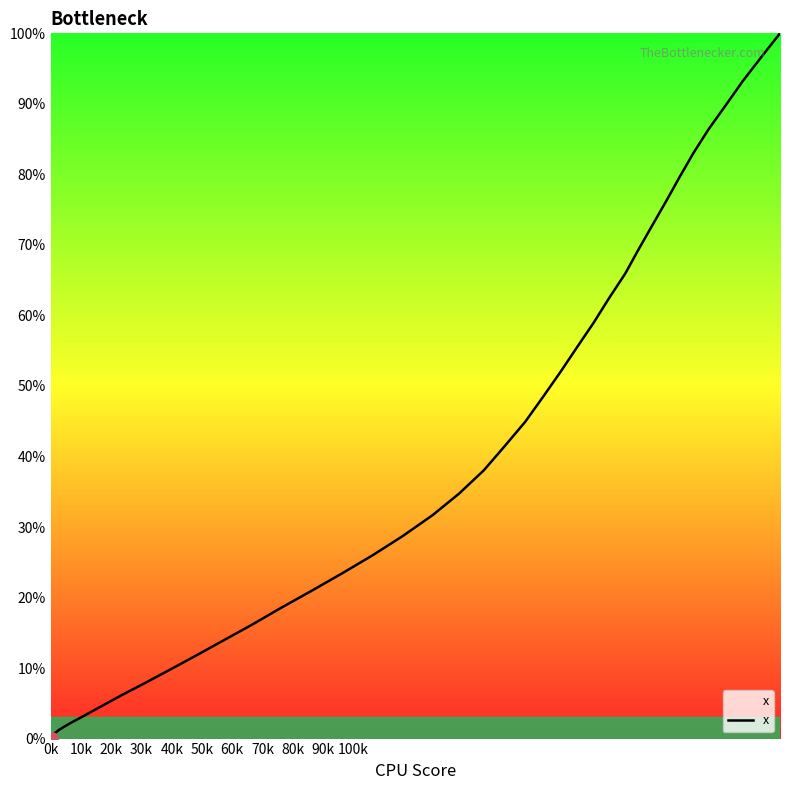

What is the difference between the second highest and second lowest values?

96.6